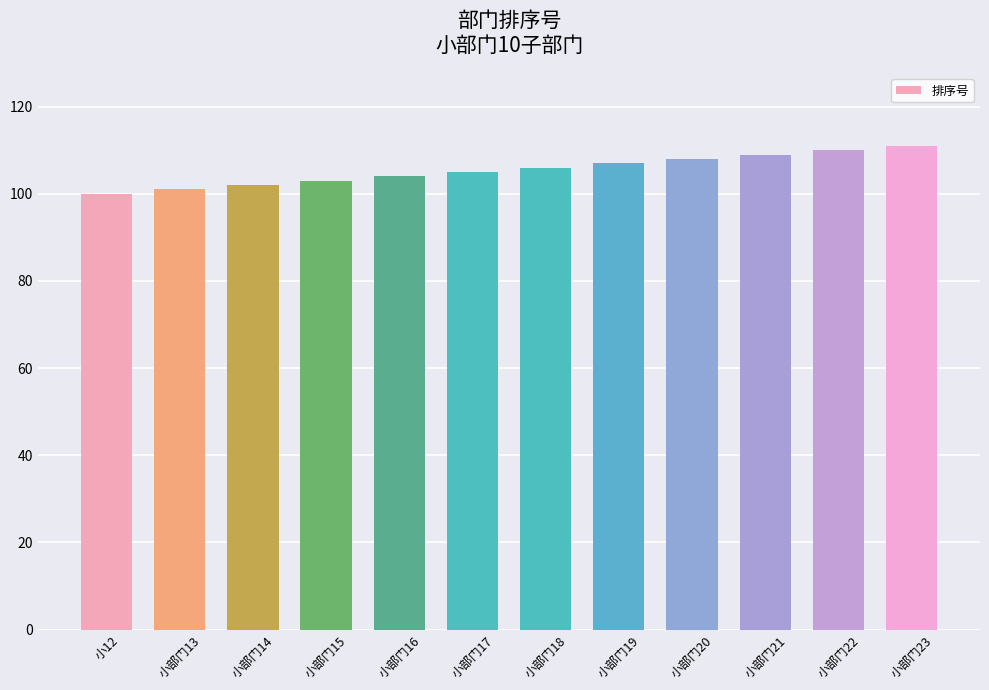

What is the label of the 7th bar from the left?

小部门18